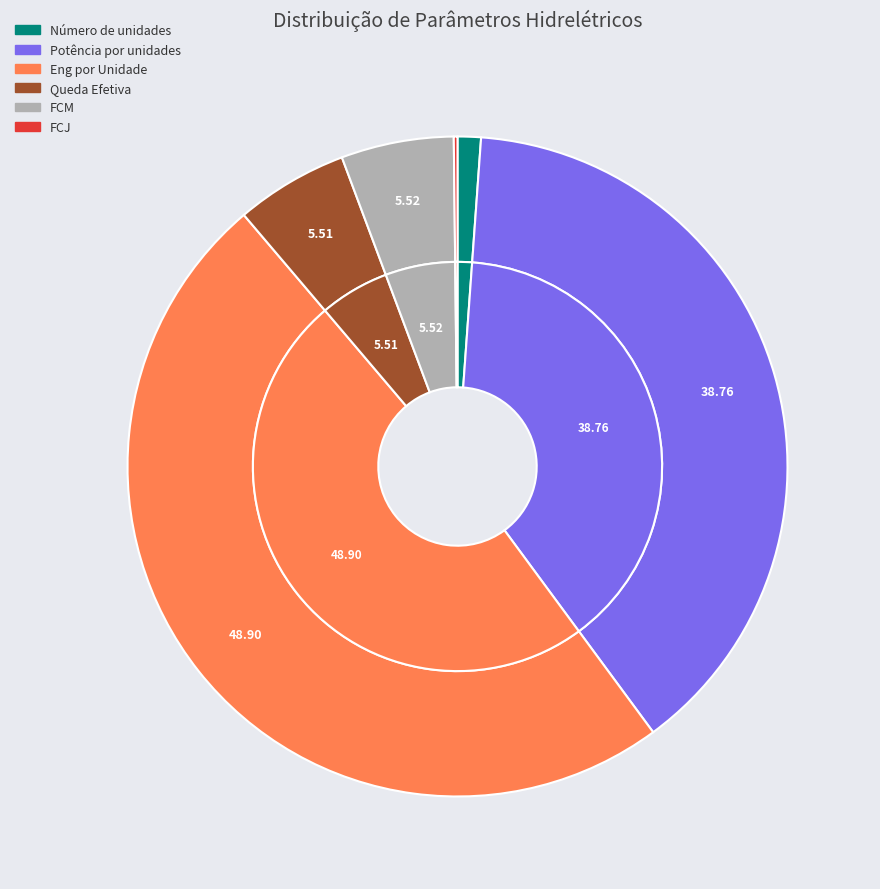

What is the smallest slice in the pie chart?

FCJ